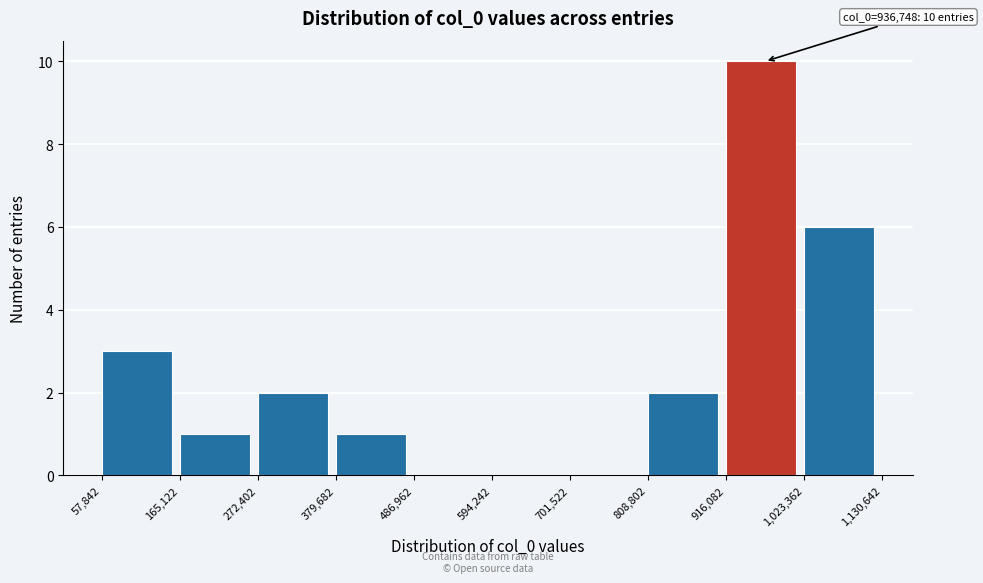

Which range on the x-axis has the tallest bar?

916,082 to 1,023,362